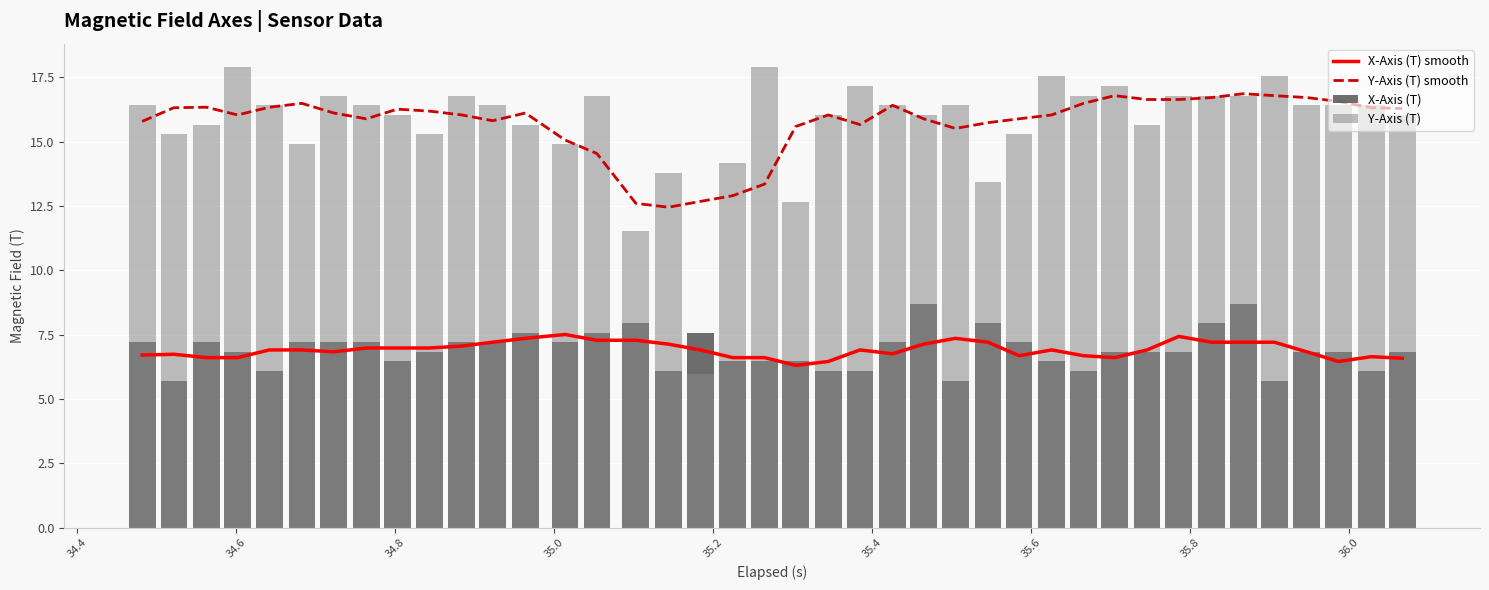

The X-Axis (T) smooth series shows 9.3 at 36.0. True or false?

False